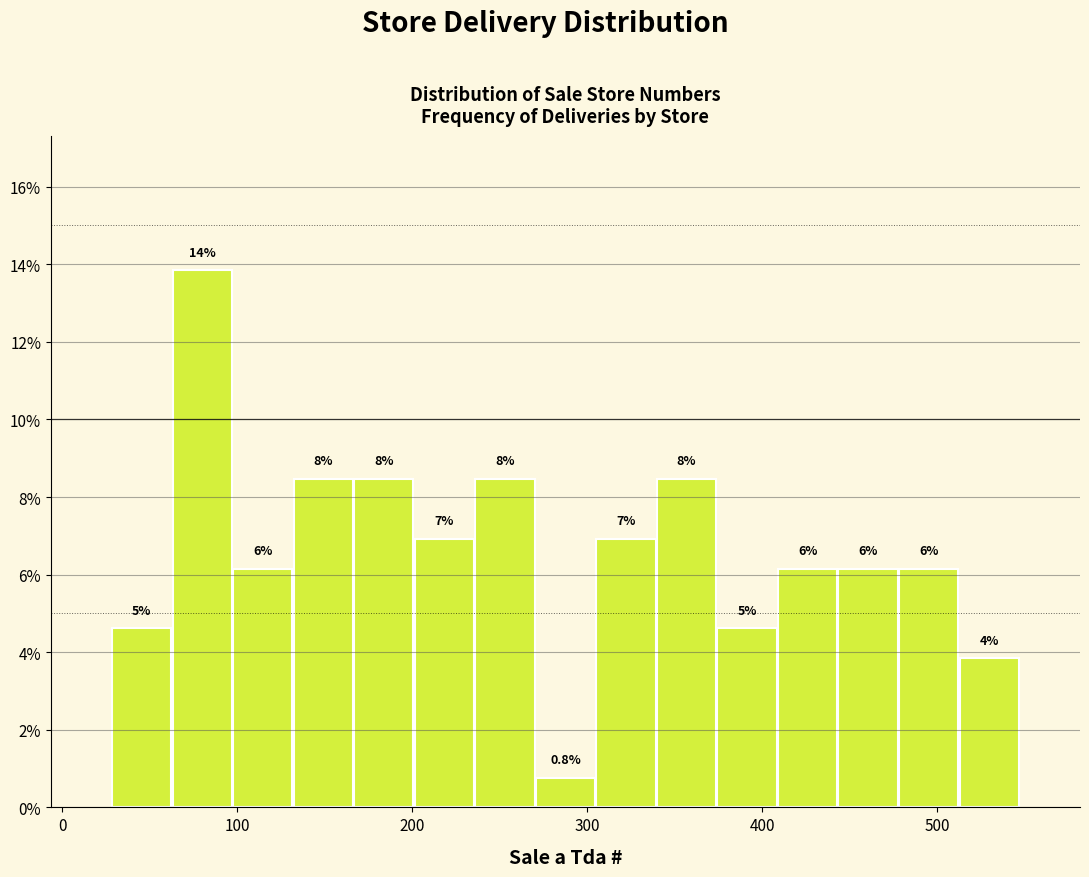

Around what value on the x-axis is the tallest bar? Give the approximate position of its centre, as read against the axis.

80